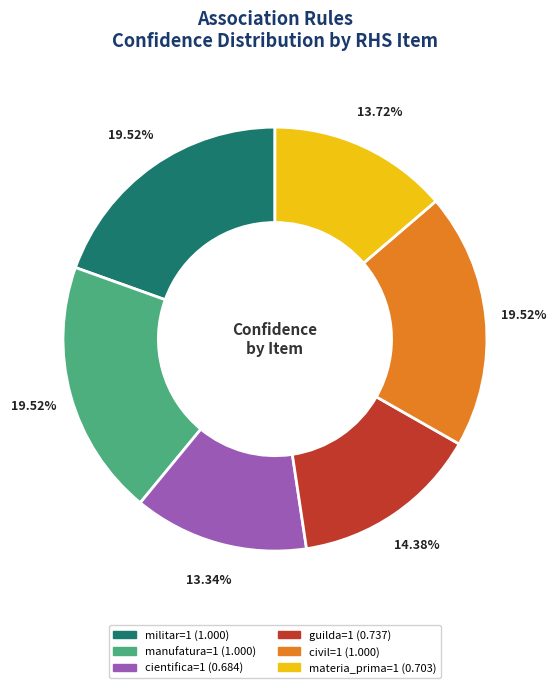

To the nearest percent, what percentage of the pie is manufatura=1?

20%